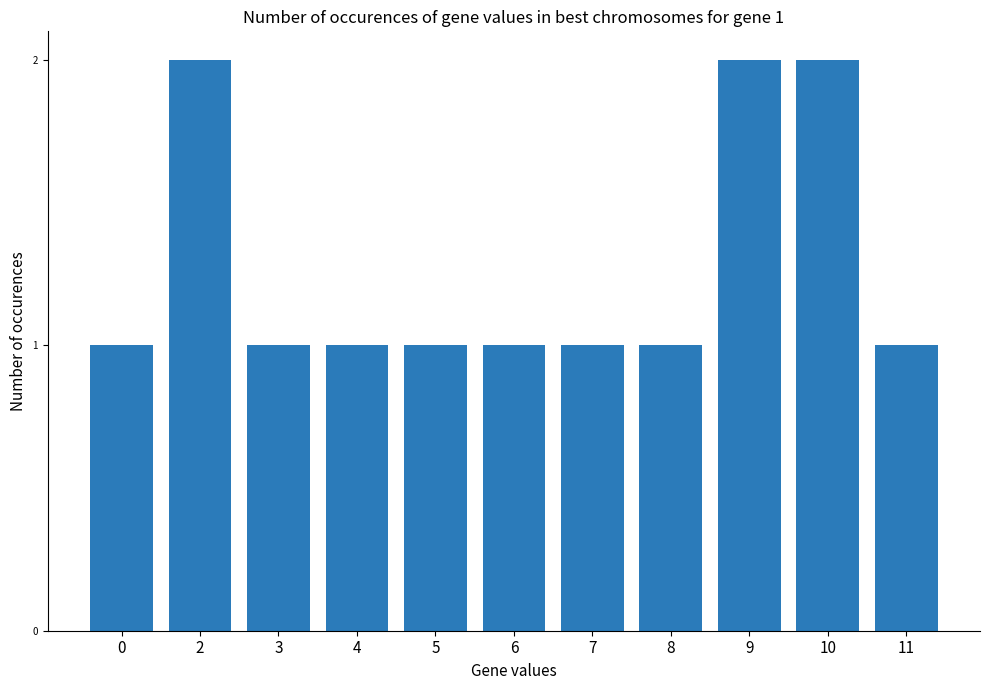

True or false: the data shows 3 at 9.

False